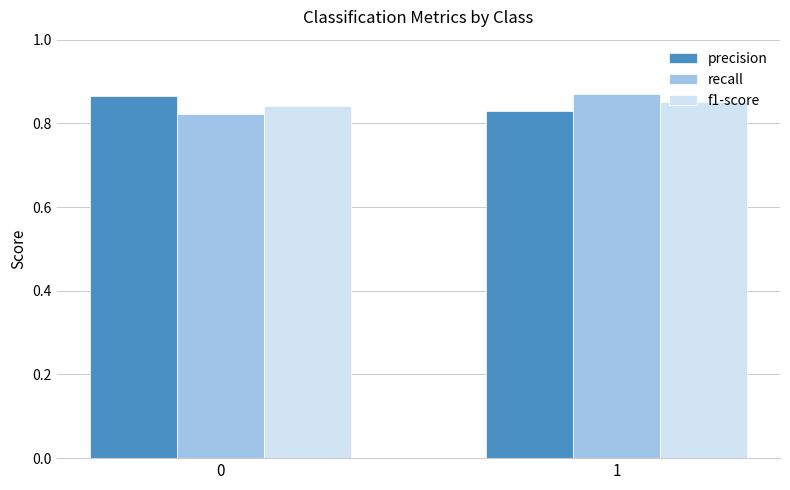

Is it true that precision equals 0.2 at 1?

False